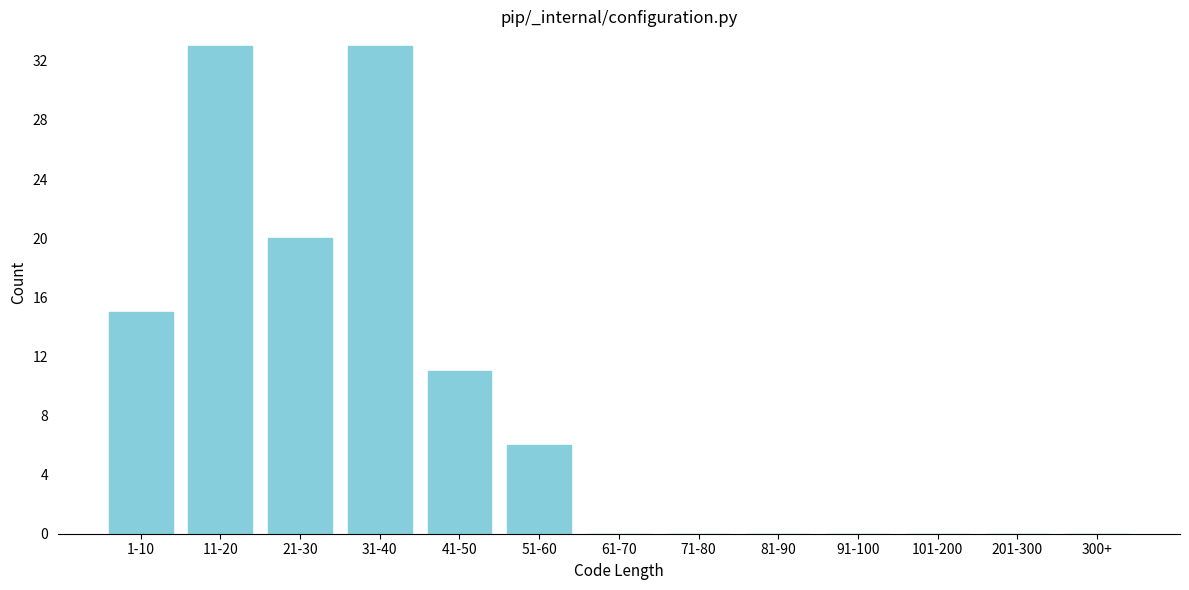

Reading right to left, what are all the values shown in this chart?

300+=0	201-300=0	101-200=0	91-100=0	81-90=0	71-80=0	61-70=0	51-60=6	41-50=11	31-40=33	21-30=20	11-20=33	1-10=15